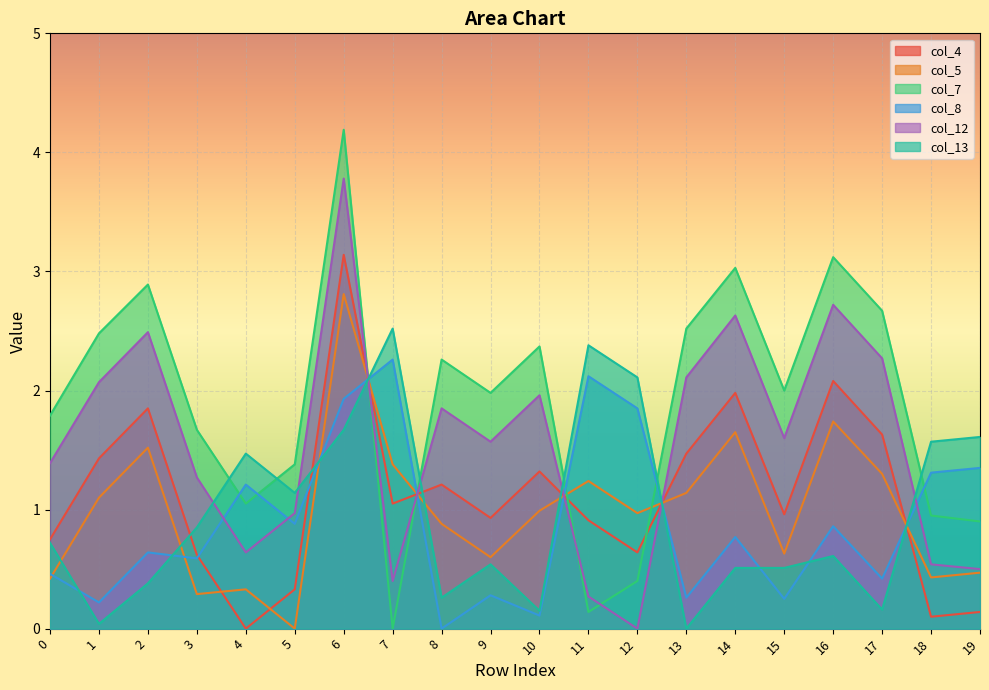

At which label does col_4 first exceed 1?

1